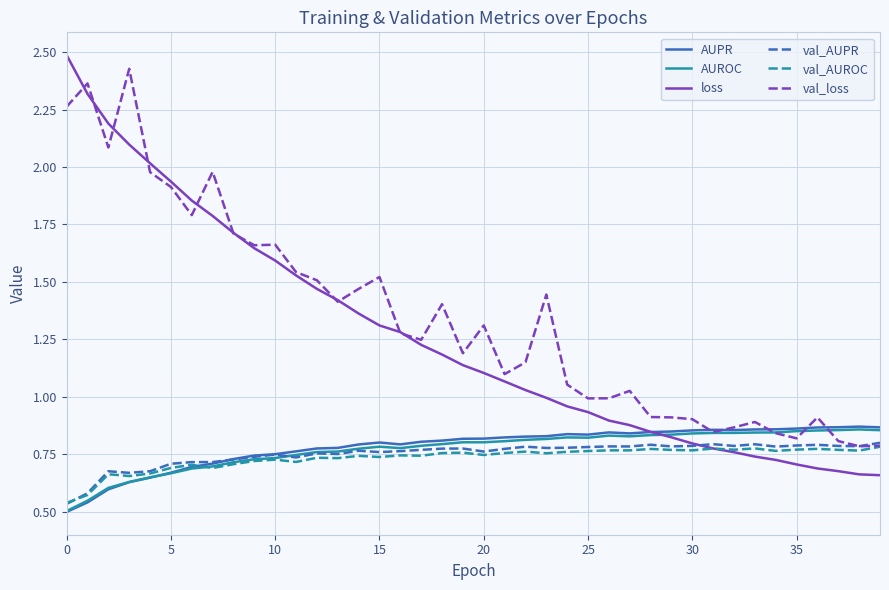

Which series has the largest range (max minus min)?

loss